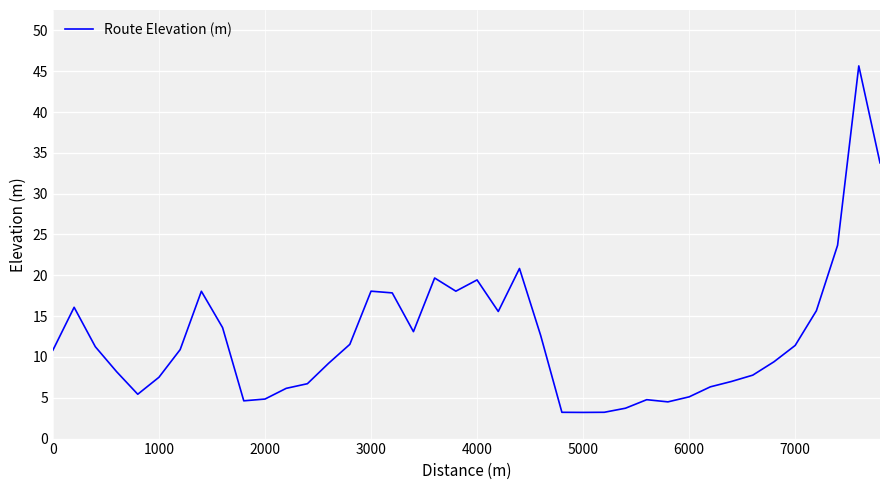

What is the difference between the maximum and minimum values?

42.4